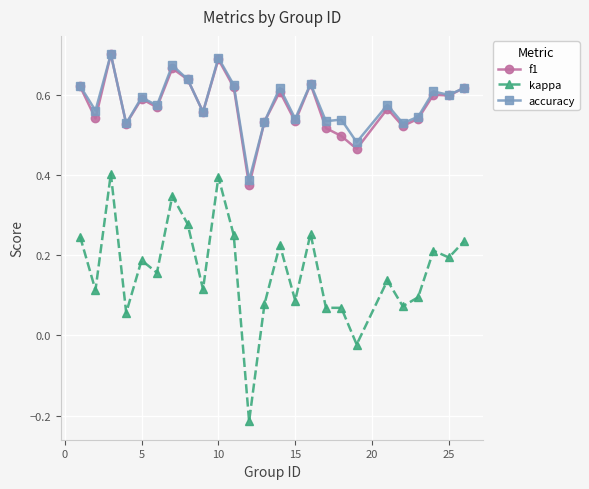

At how many categories does at least one series exceed 0?

25